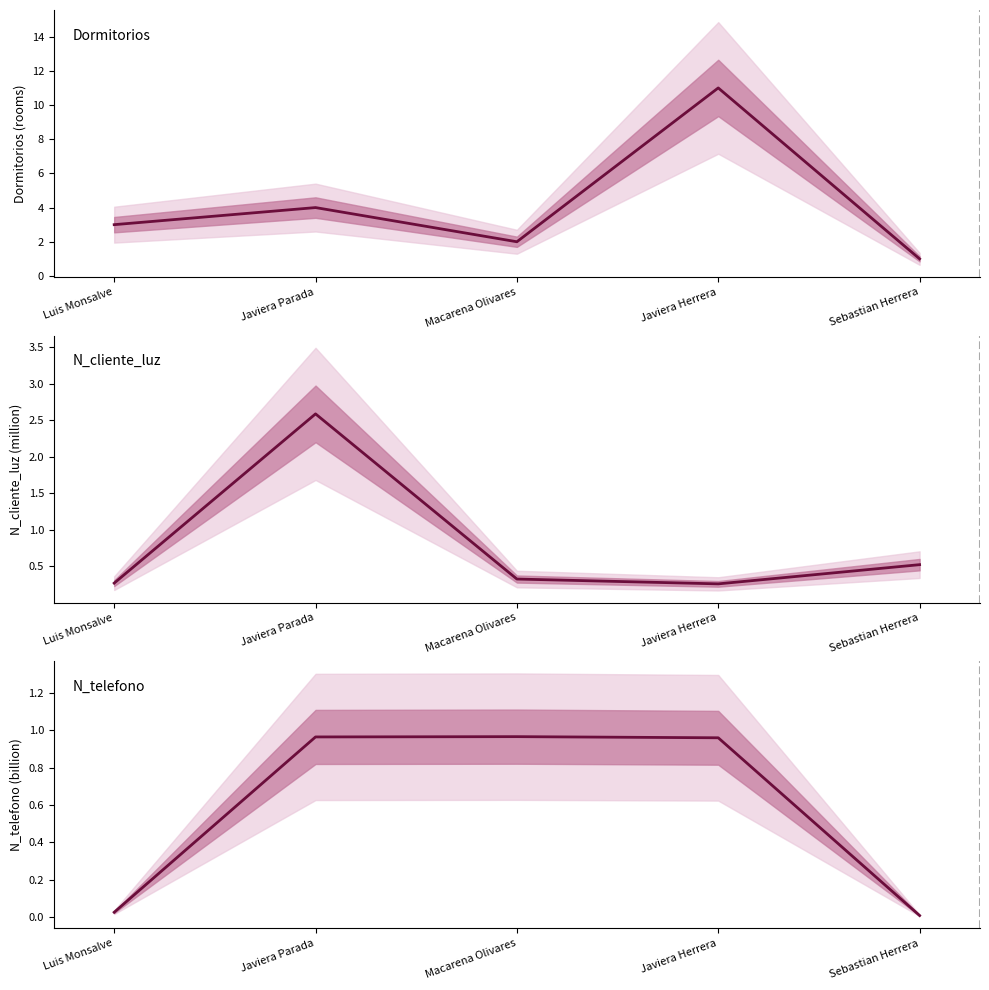

At which category is the sum across all series the highest?

Javiera Herrera